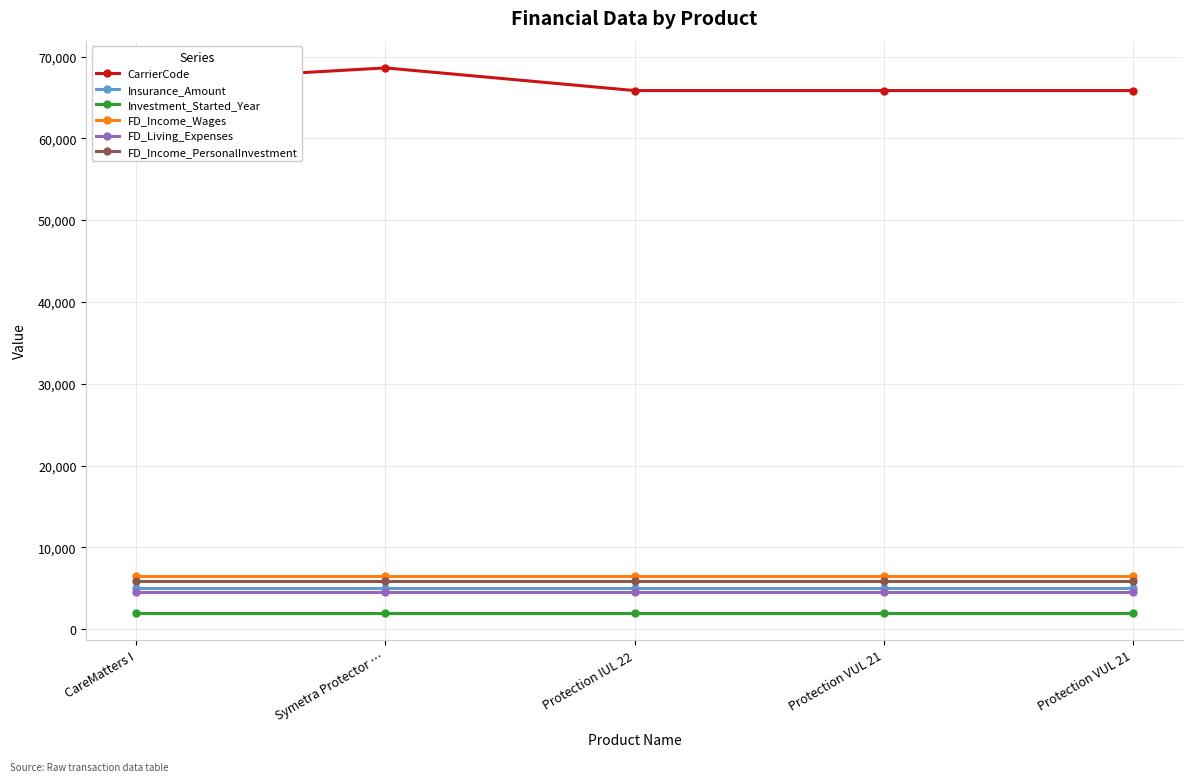

The CarrierCode series shows 65838 at Protection IUL 22. True or false?

True